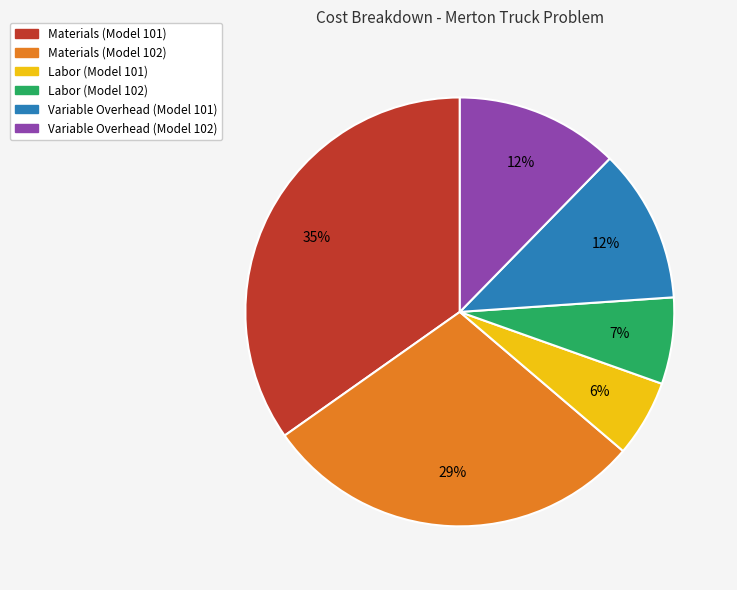

Is there any slice that represents more than half of the pie?

No